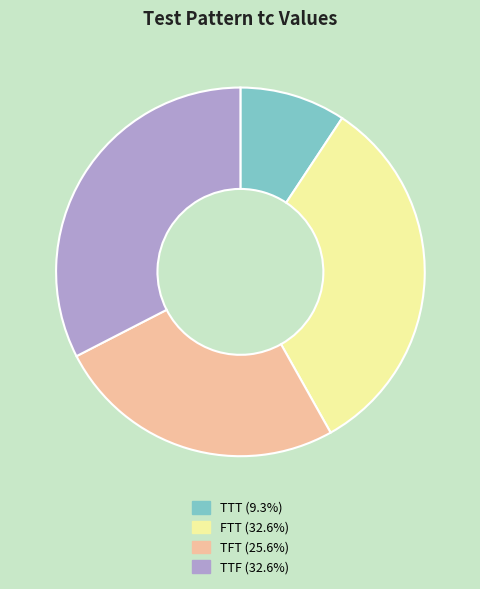

Is there any slice that represents more than half of the pie?

No